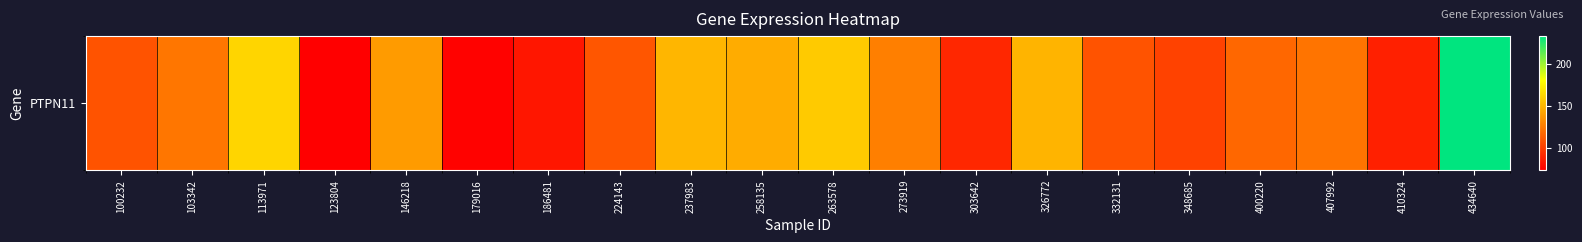

List the labels in order of value, largest first.

434640, 113971, 263578, 237983, 326772, 258135, 146218, 273919, 103342, 407992, 400220, 224143, 332131, 100232, 348685, 303642, 410324, 186481, 179016, 123804